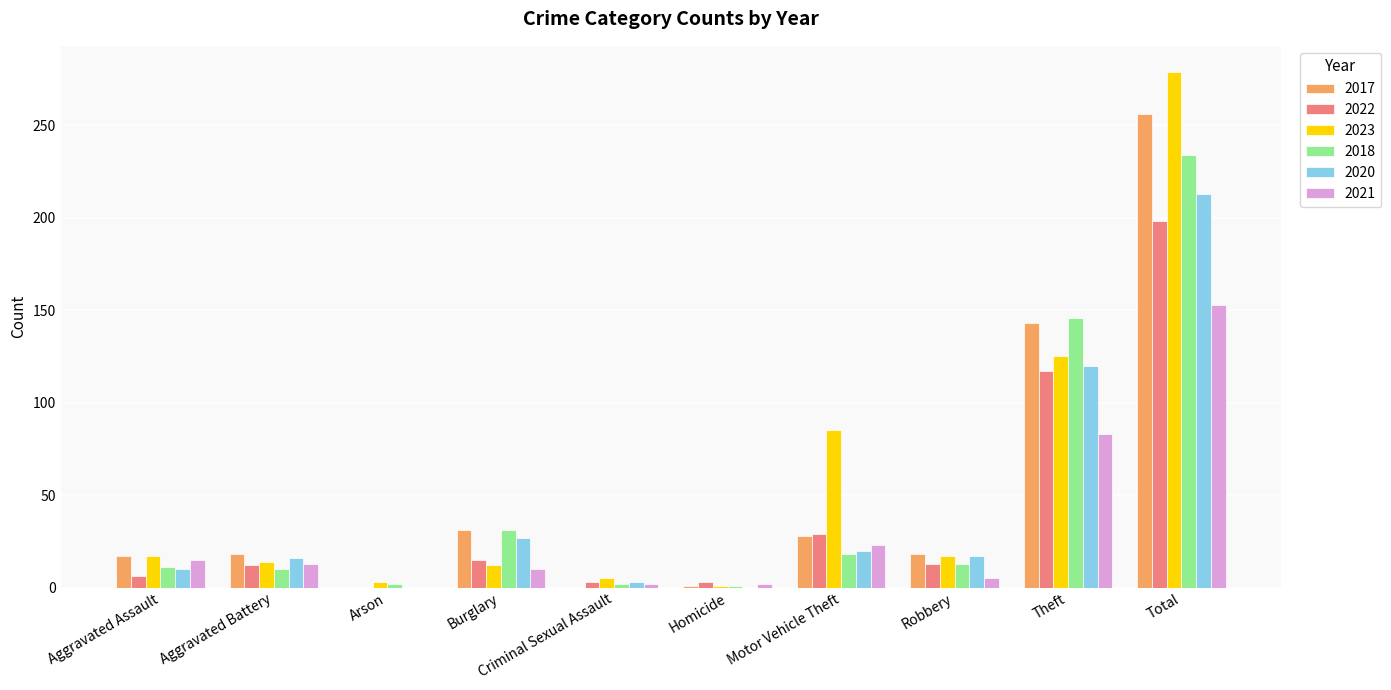

How many distinct data groups are displayed?

6